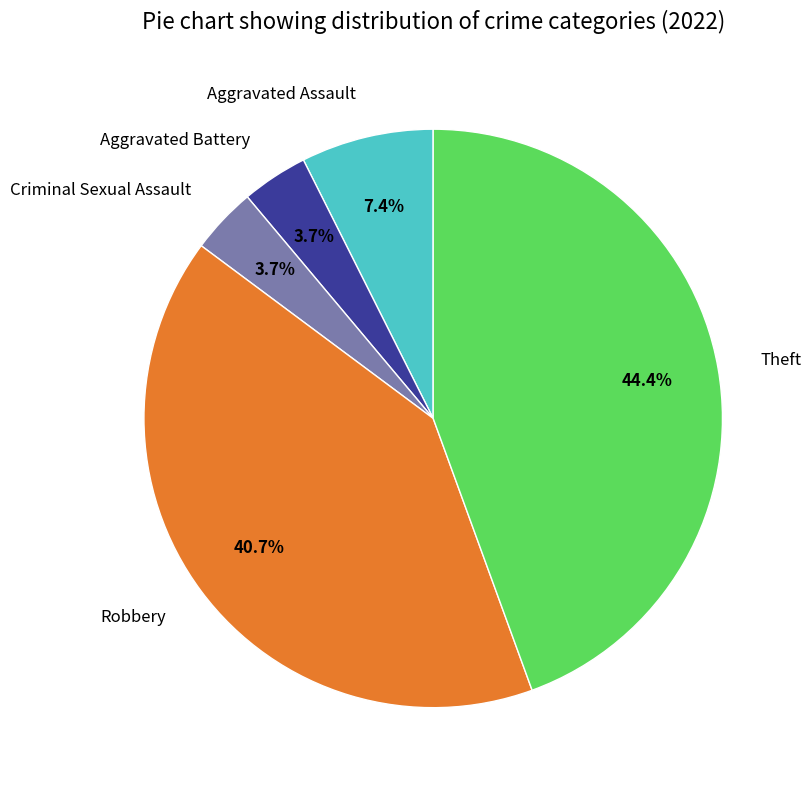

Between Theft and Criminal Sexual Assault, which is larger?

Theft